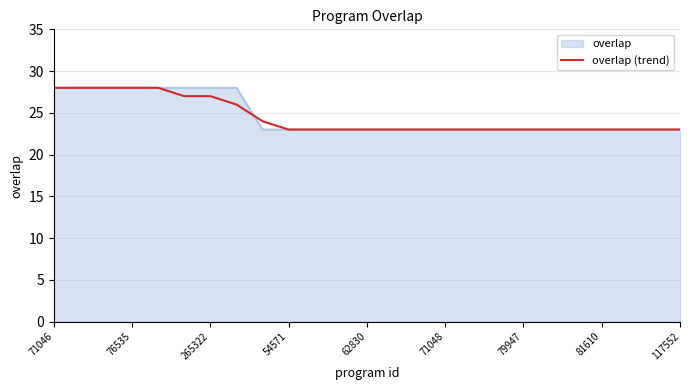

What is the minimum value for overlap (trend)?

23